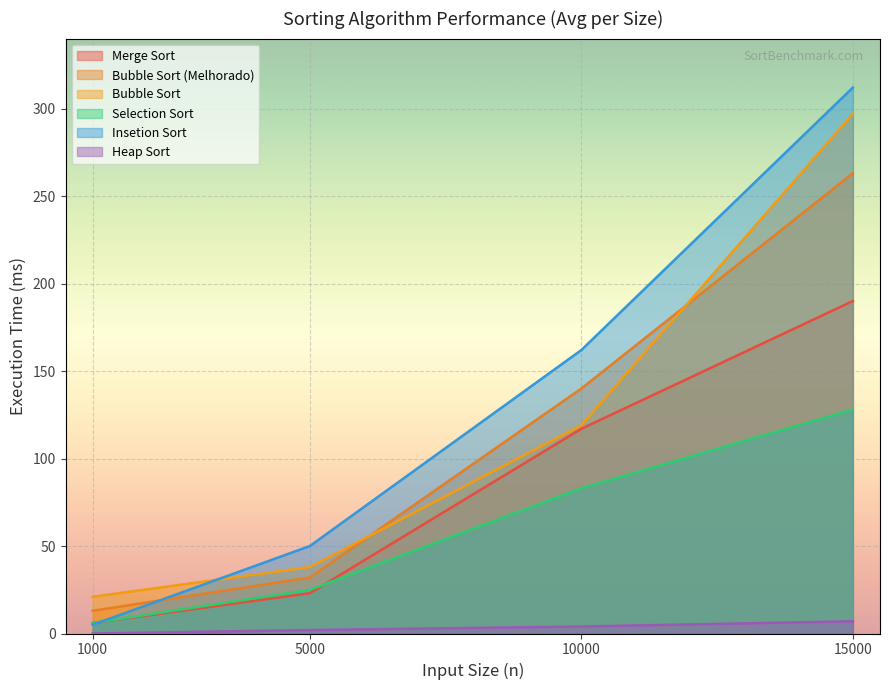

At 10000, list the series in order from smallest to largest.

Heap Sort, Selection Sort, Merge Sort, Bubble Sort, Bubble Sort (Melhorado), Insetion Sort